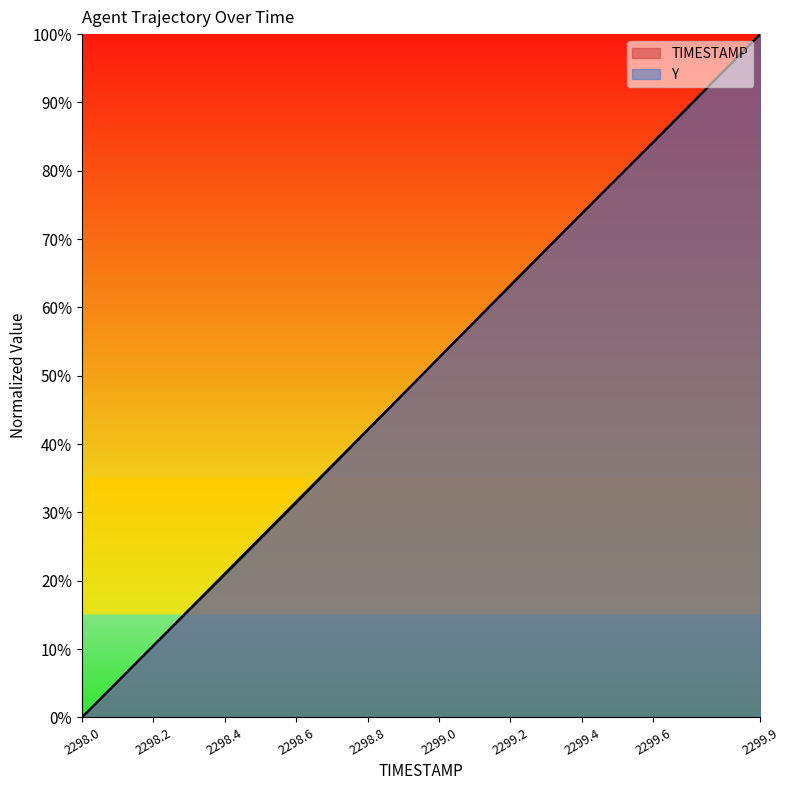

Which category has the lowest value in the TIMESTAMP series?

2298.0